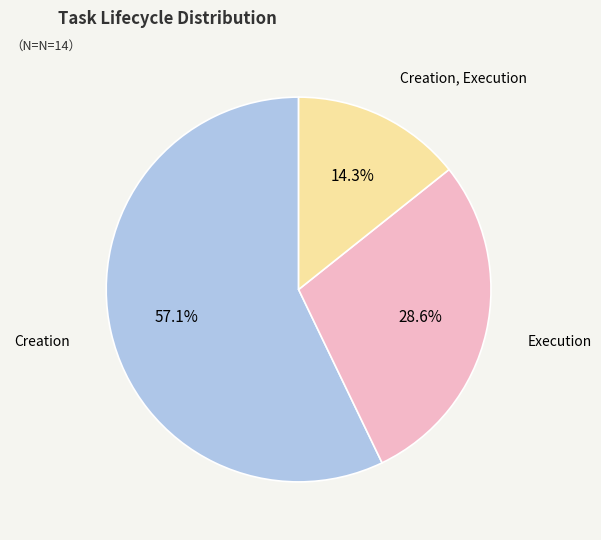

To the nearest percent, what percentage of the pie is Execution?

29%